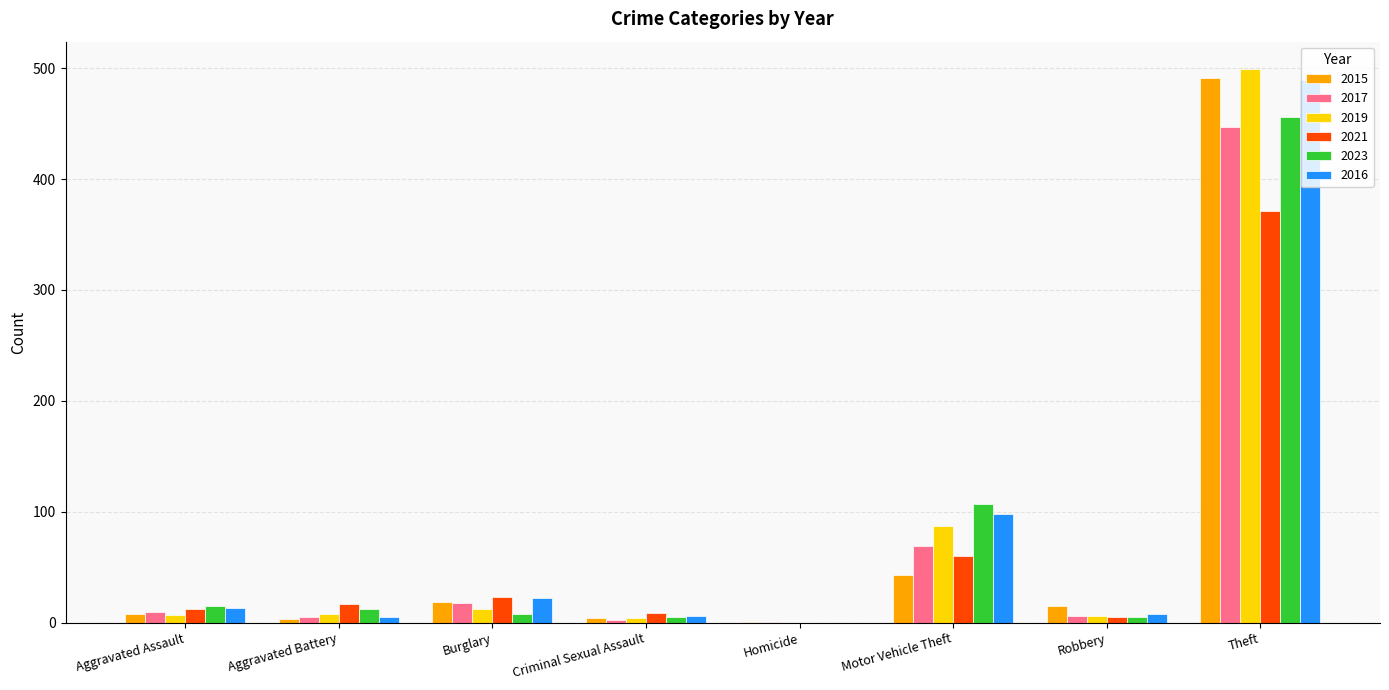

The 2021 series shows 371 at Theft. True or false?

True